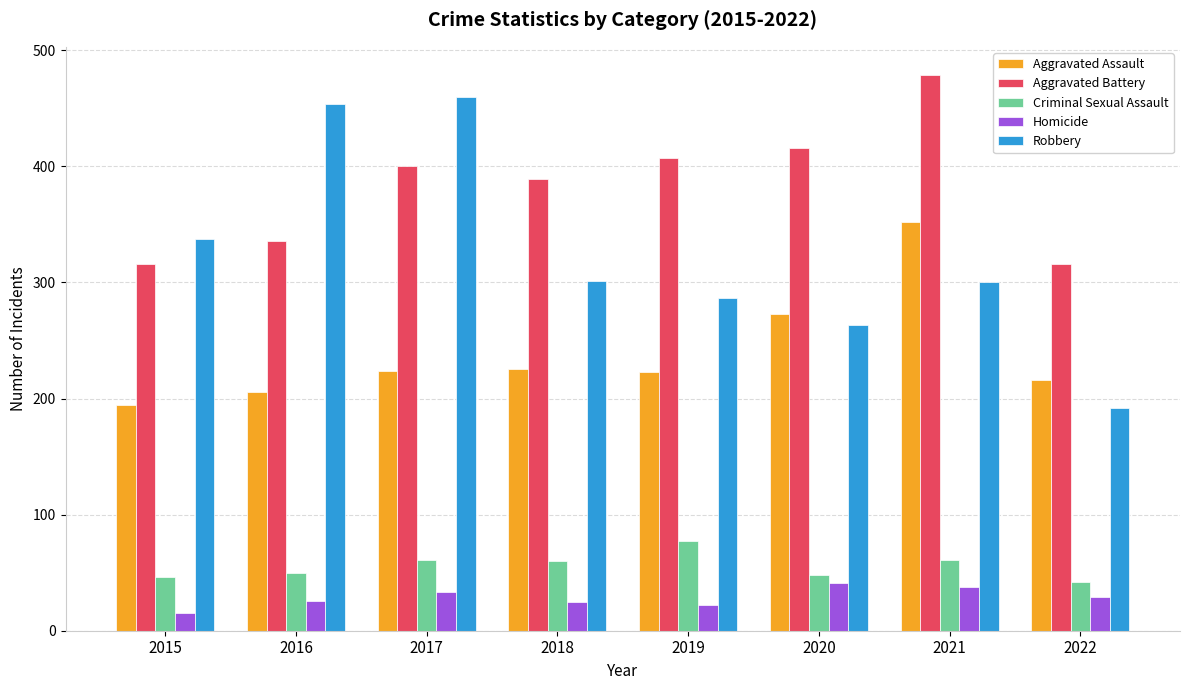

What is the minimum value for Robbery?

192